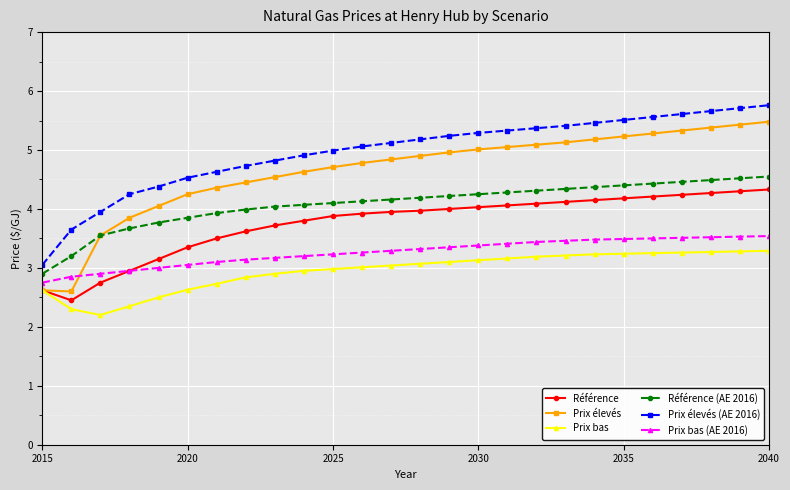

List the series in order of their overall mean, highest first.

Prix élevés (AE 2016), Prix élevés, Référence (AE 2016), Référence, Prix bas (AE 2016), Prix bas